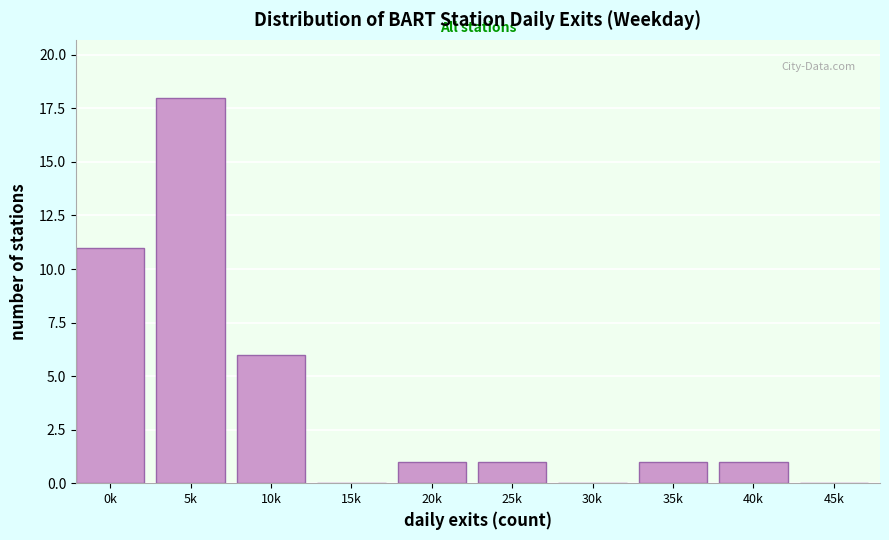

Reading left to right, extract all data points from this chart.

0k=11	5k=18	10k=6	15k=0	20k=1	25k=1	30k=0	35k=1	40k=1	45k=0